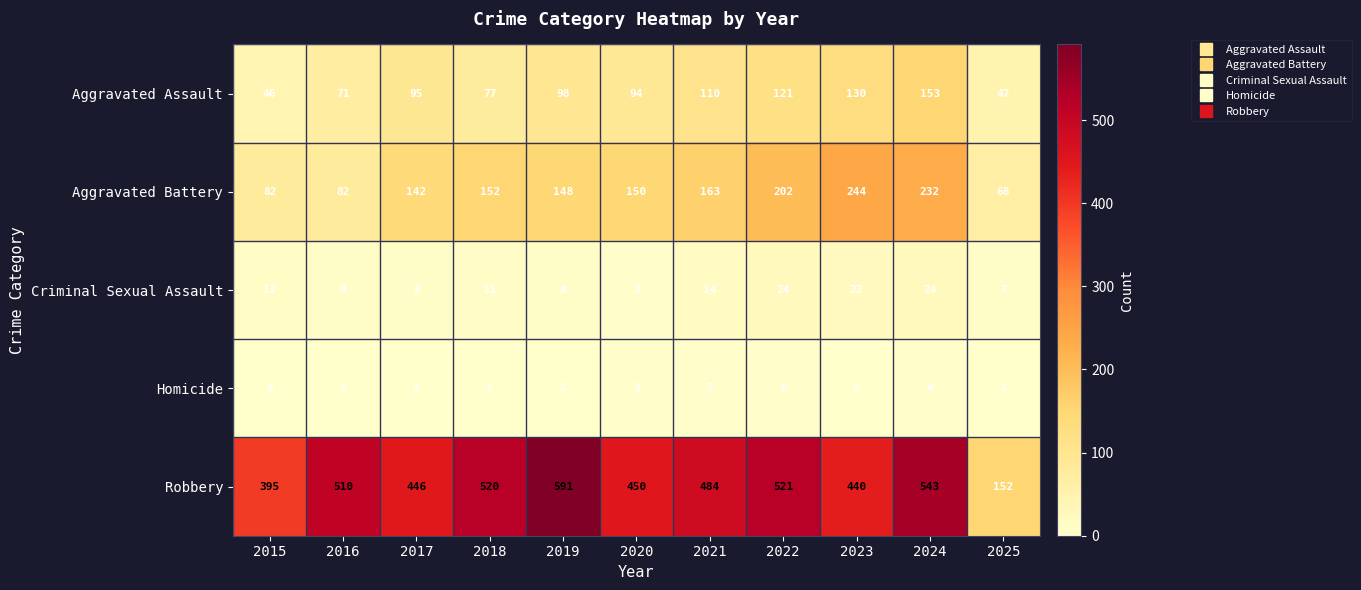

What is the approximate value of Robbery at 2019, to the nearest 5?

590